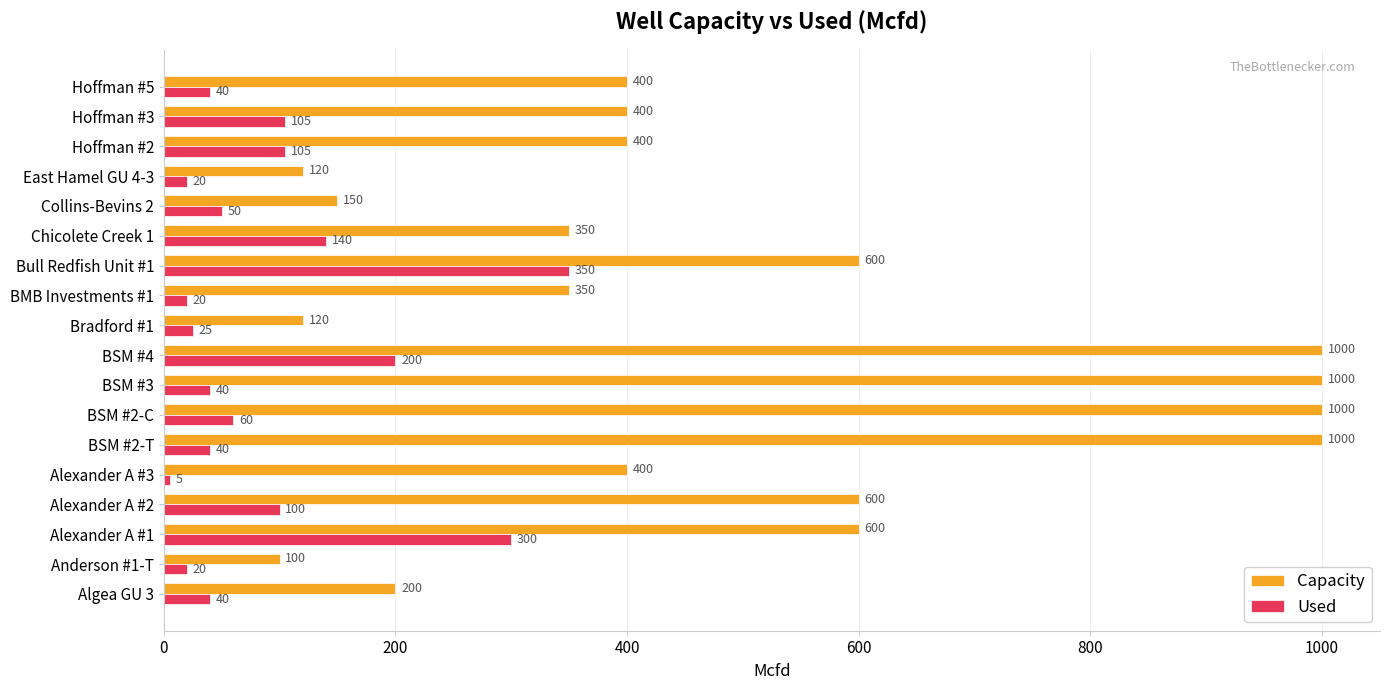

Is it true that Capacity equals 120 at East Hamel GU 4-3?

True